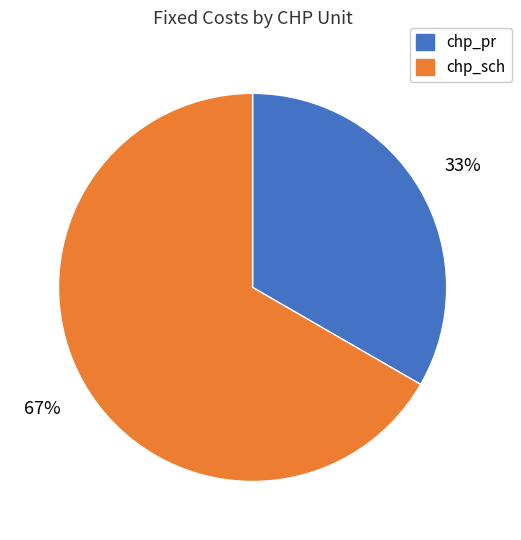

Combined, do chp_sch and chp_pr account for over 50%?

Yes